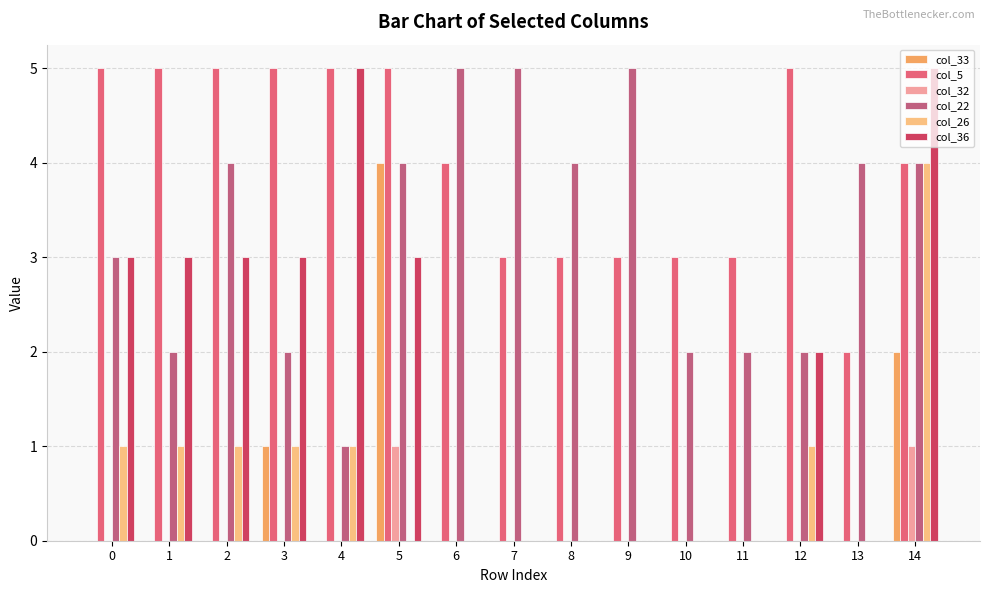

Are the bars horizontal?

No